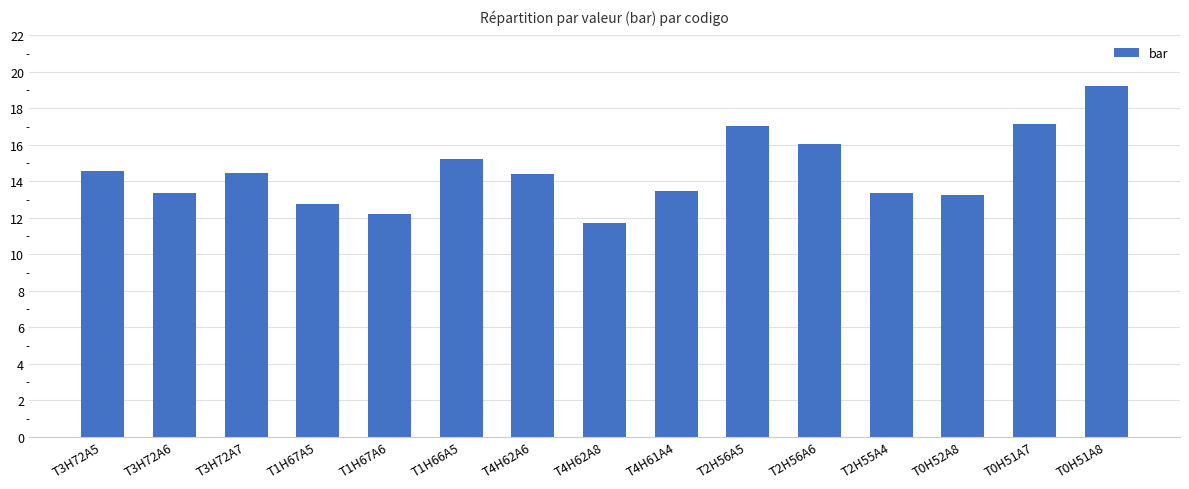

The value at T1H66A5 is 20.7. True or false?

False